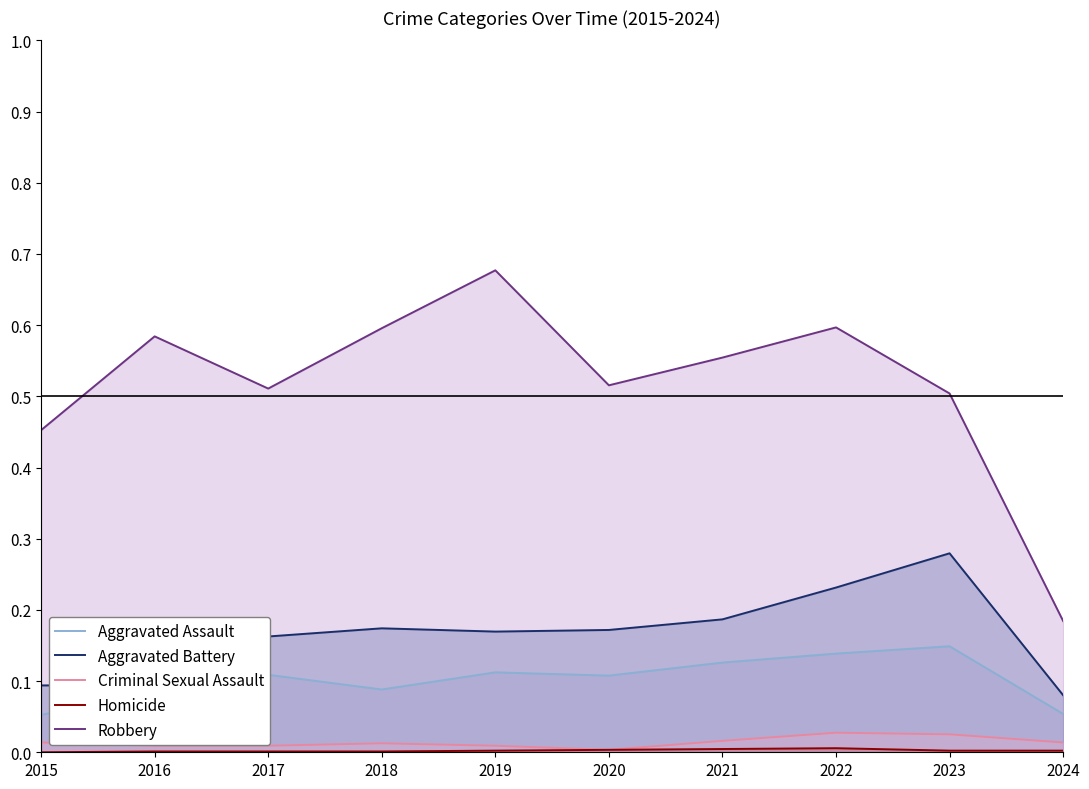

Which category has the lowest value in the Aggravated Battery series?

2024